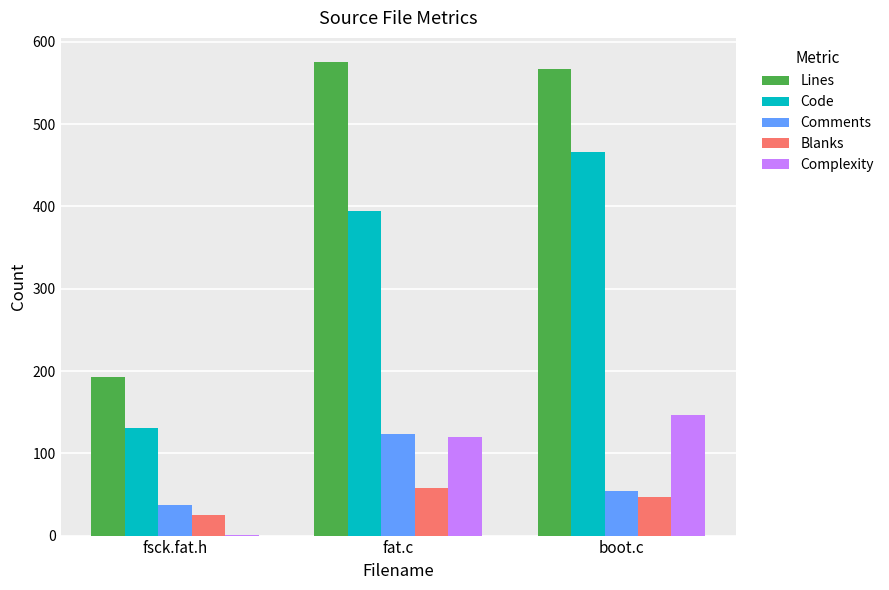

Reading left to right, extract all data points from this chart.

Lines: 193	576	567
Code: 131	395	466
Comments: 37	123	54
Blanks: 25	58	47
Complexity: 1	120	147